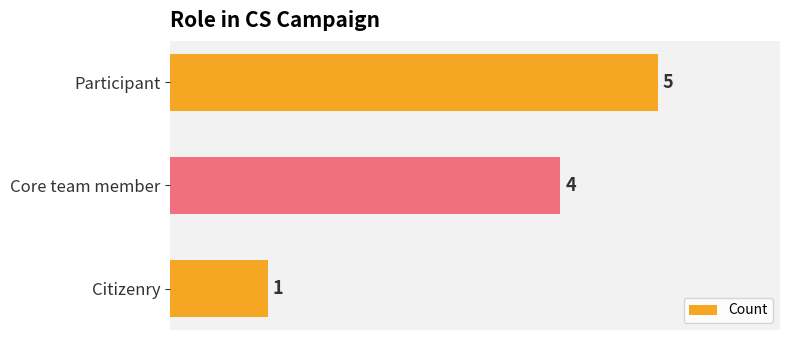

Rank the categories by value from highest to lowest.

Participant, Core team member, Citizenry